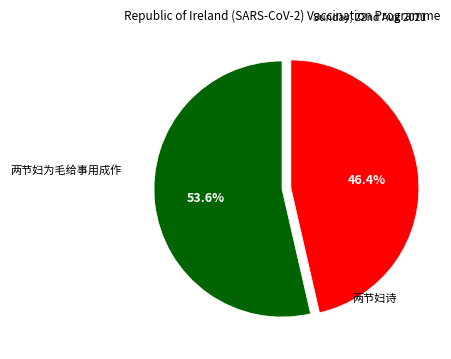

Does any single category account for the majority?

Yes